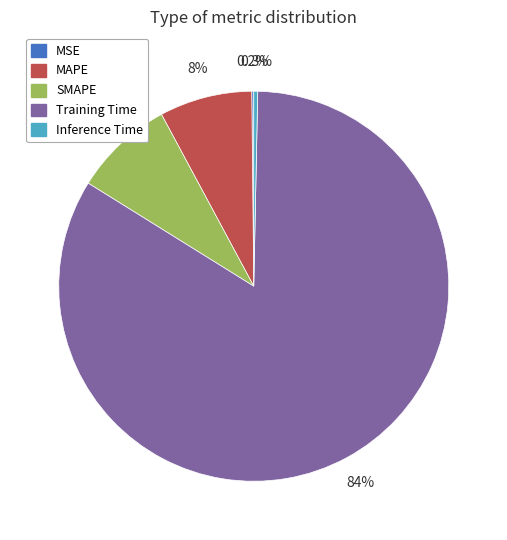

The MAPE slice represents 8% of the pie. True or false?

True